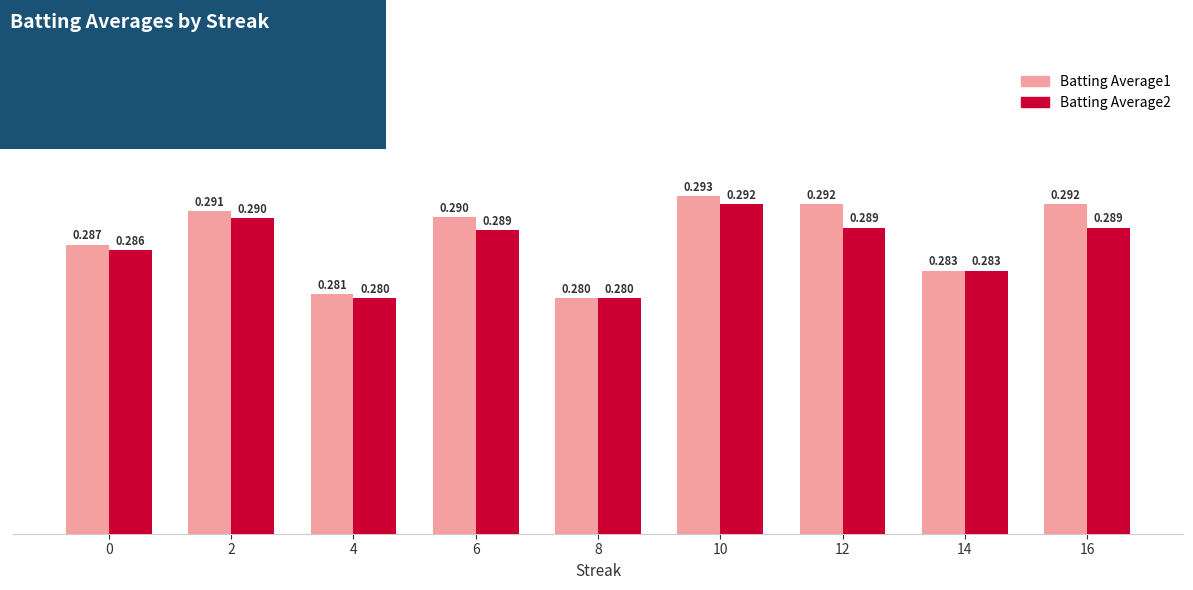

What is the total value across all series at 0?

0.6